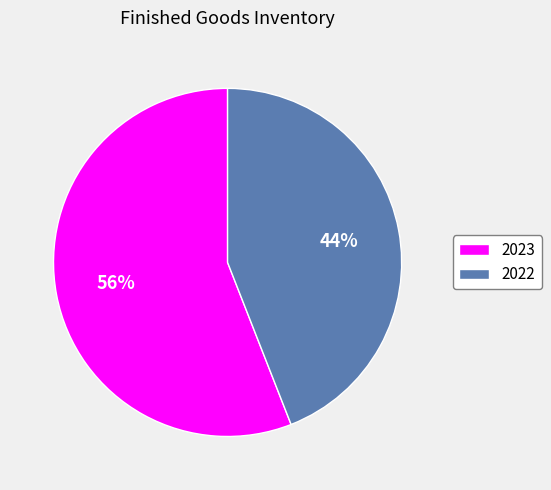

To the nearest percent, what is the difference between the largest and smallest slice percentages?

12%